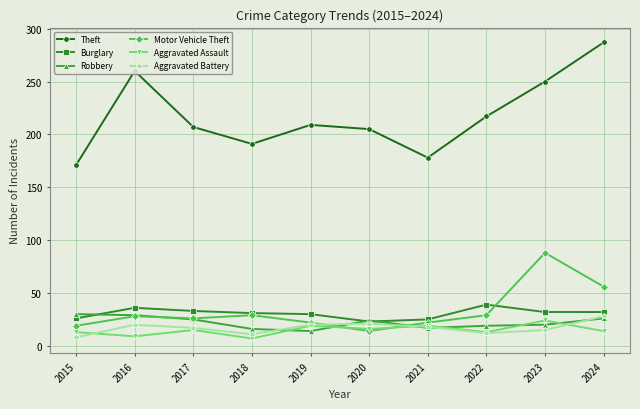

What is the sum of the Motor Vehicle Theft values at 2015 and 2021?

41